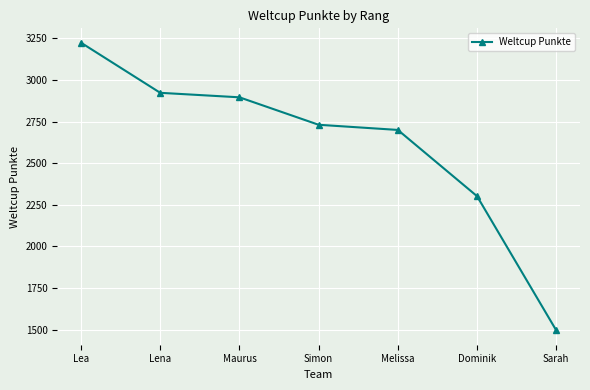

What is the value of the 6th point from the left?

2302